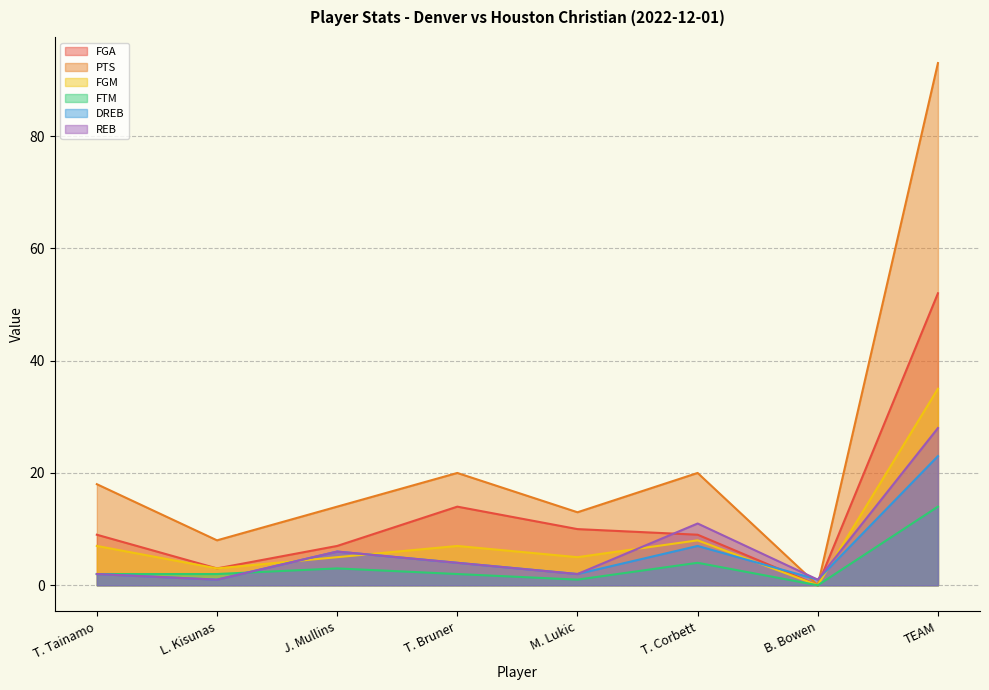

How many lines are shown in the chart?

6